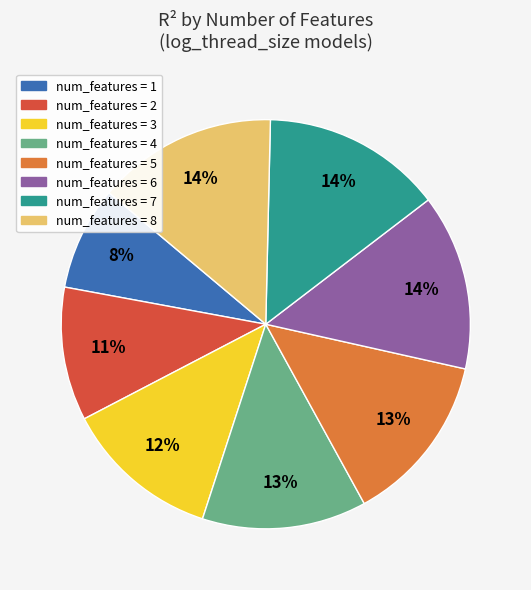

To the nearest percent, what is the difference between the largest and smallest slice percentages?

6%